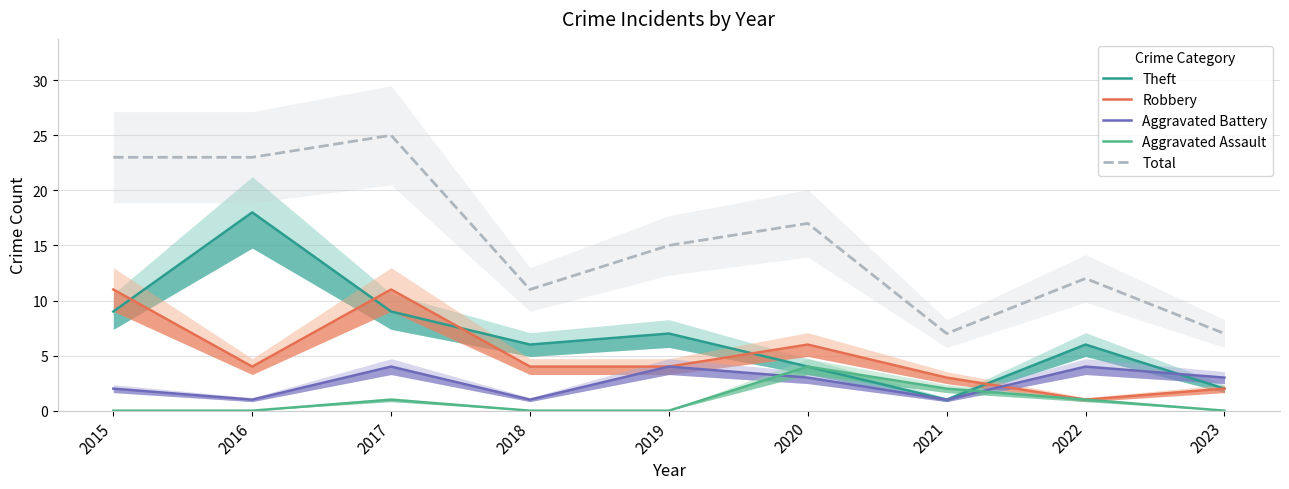

How many values in the Robbery series exceed 4?

3